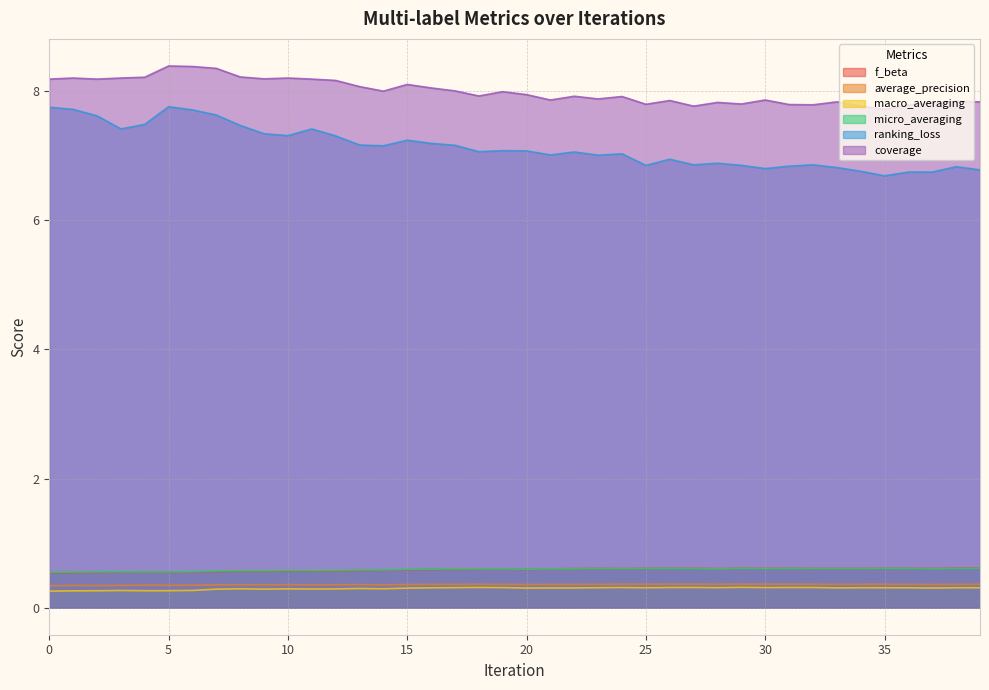

At which category is the sum across all series the highest?

5